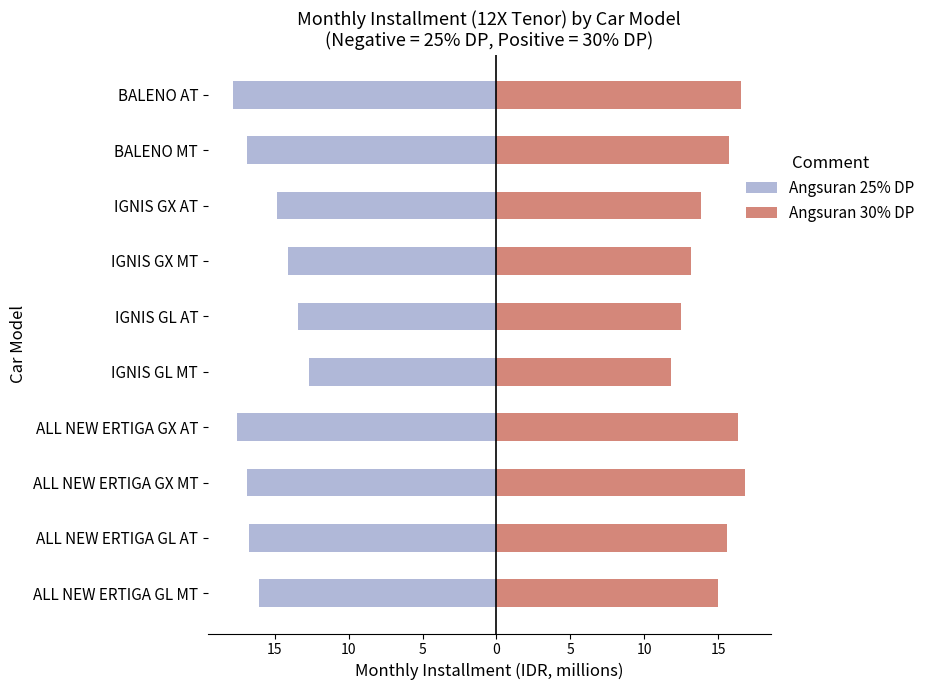

Rank the series at IGNIS GX AT from highest to lowest value.

Angsuran 30% DP, Angsuran 25% DP